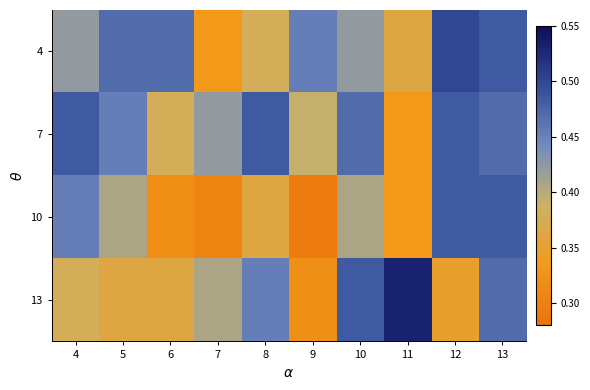

What is the spread (max minus min) of values at 12?

0.2